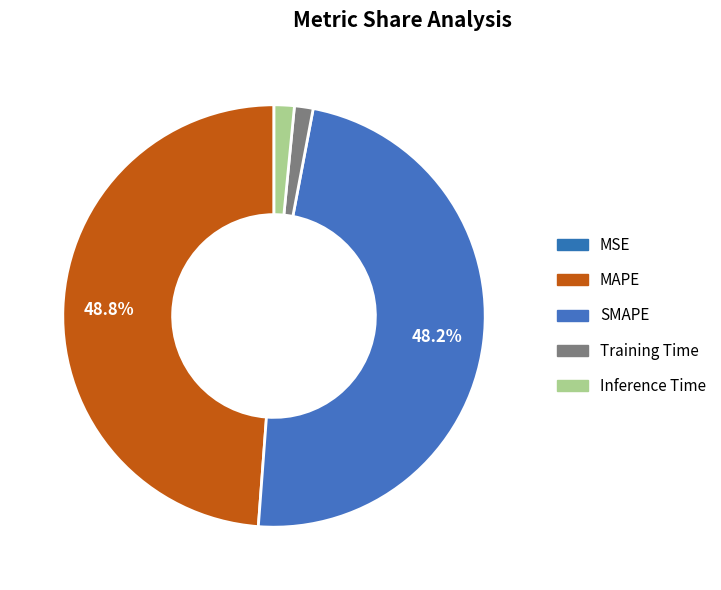

Which has a higher value, Training Time or Inference Time?

Inference Time